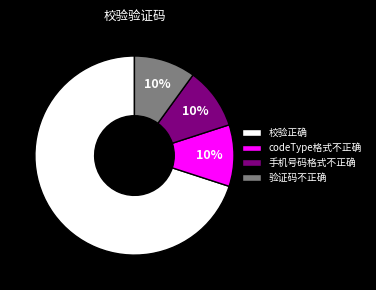

What percentage is the codeType格式不正确 slice, to the nearest percent?

10%